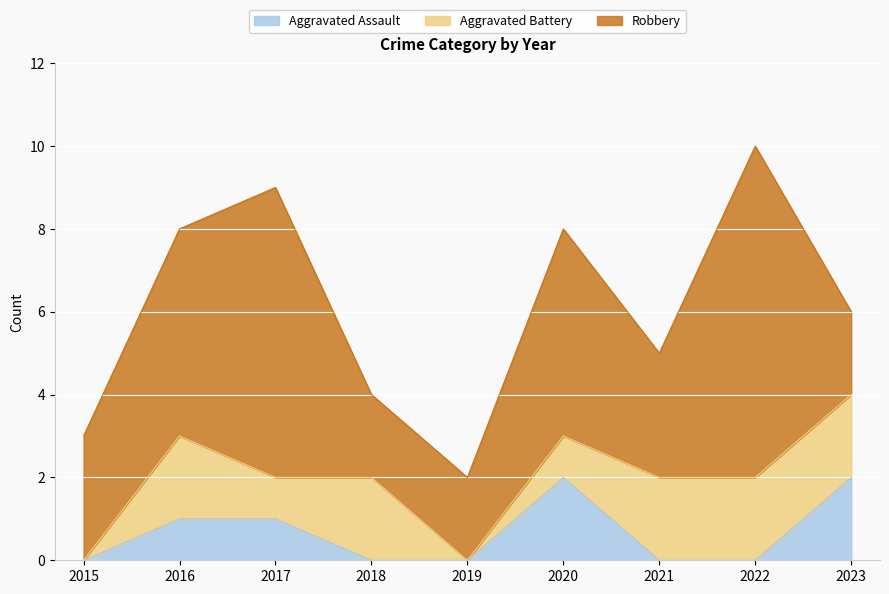

Which series changed the most between 2015 and 2022?

Robbery